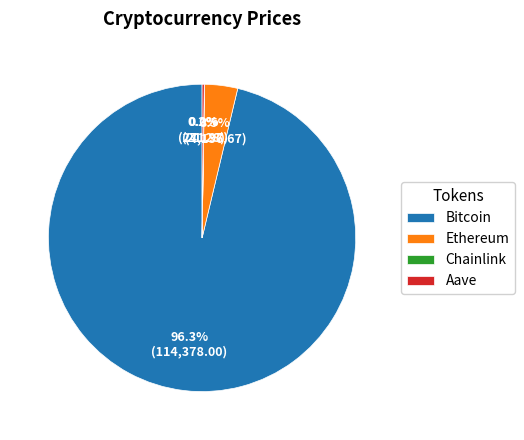

Combined, what portion of the pie is Ethereum and Bitcoin?

99.8%